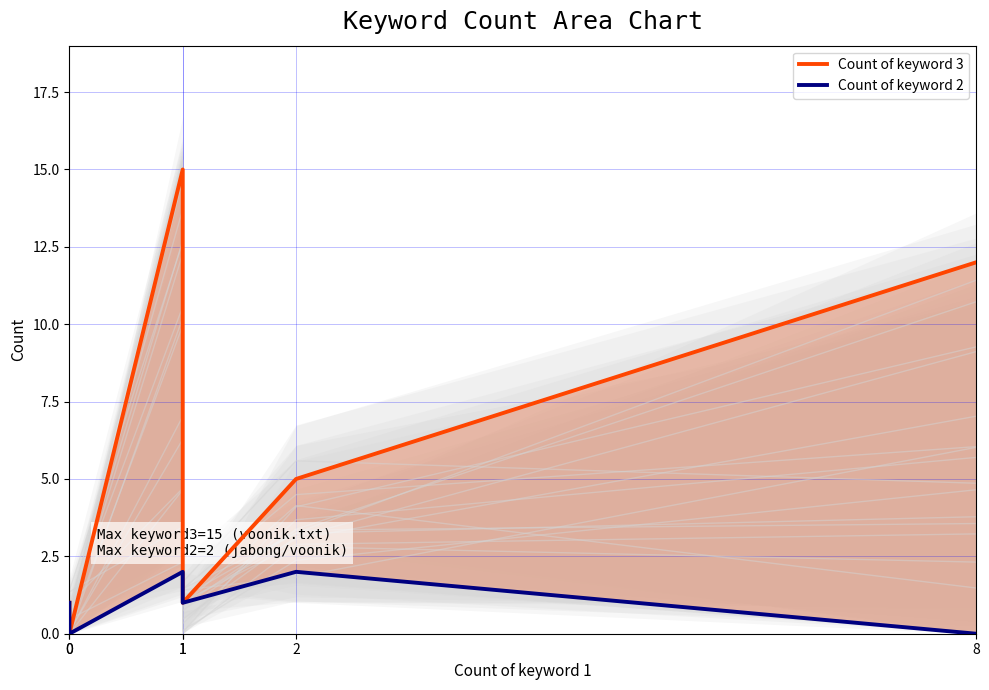

Rank the series by their maximum value, from highest to lowest.

Count of keyword 3, Count of keyword 2